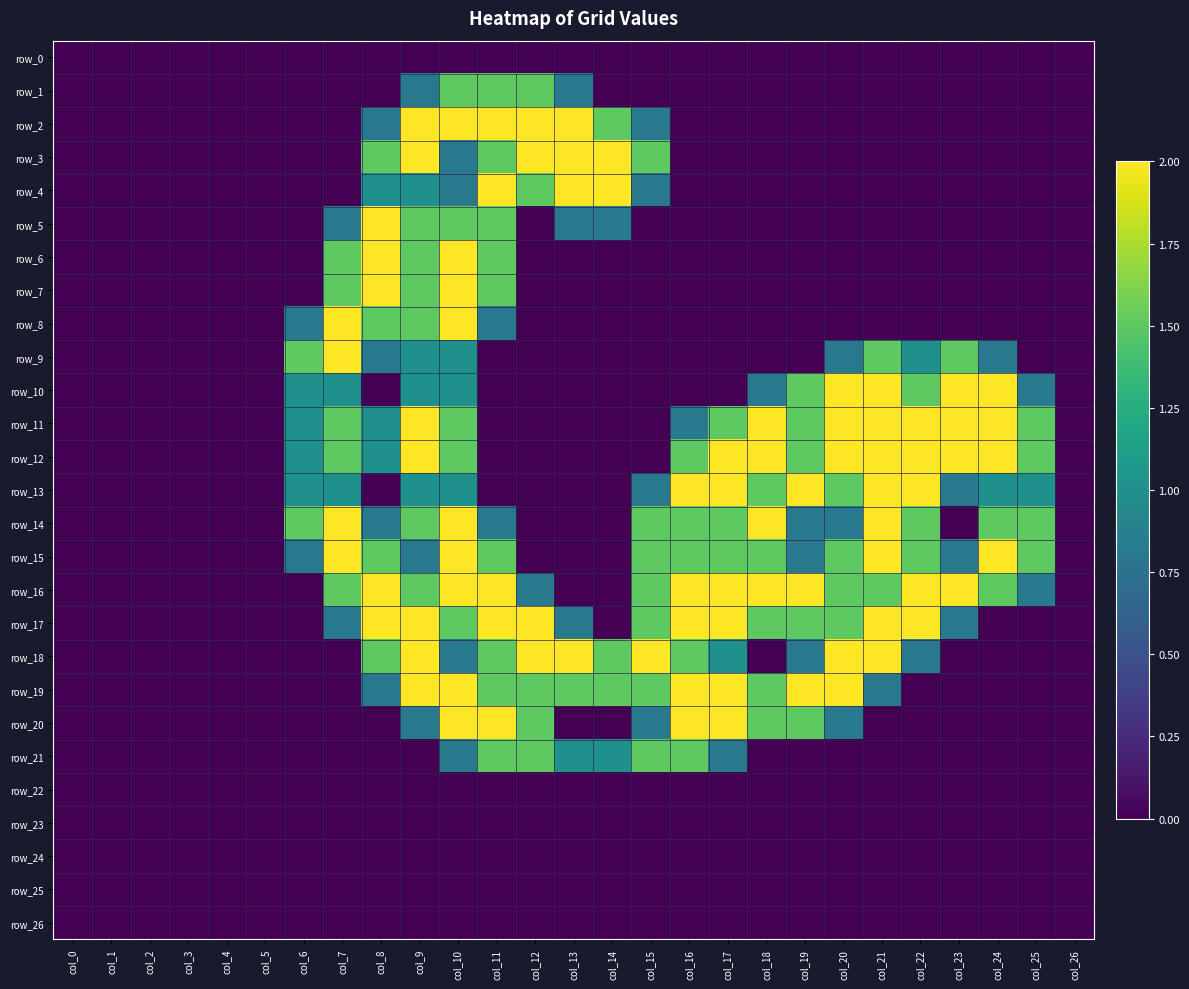

Rank the series by their maximum value, from highest to lowest.

row_2, row_3, row_4, row_5, row_6, row_7, row_8, row_9, row_10, row_11, row_12, row_13, row_14, row_15, row_16, row_17, row_18, row_19, row_20, row_1, row_21, row_0, row_22, row_23, row_24, row_25, row_26